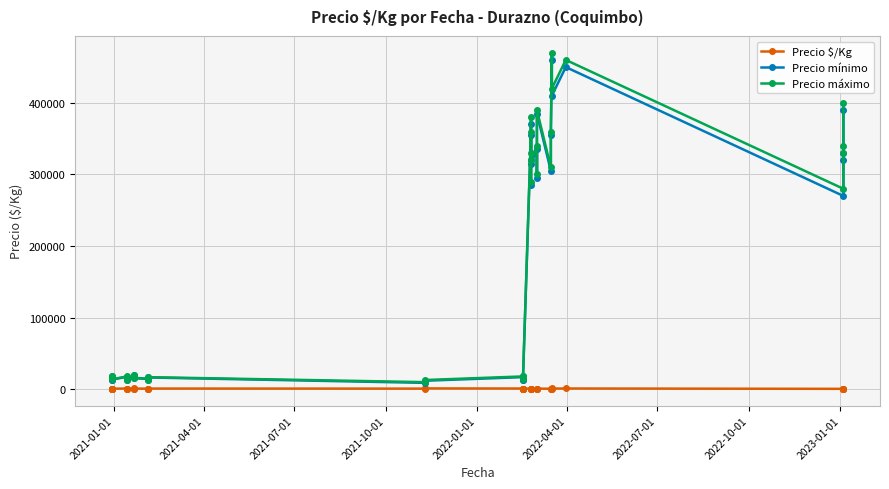

Which series has the largest total across all categories?

Precio máximo